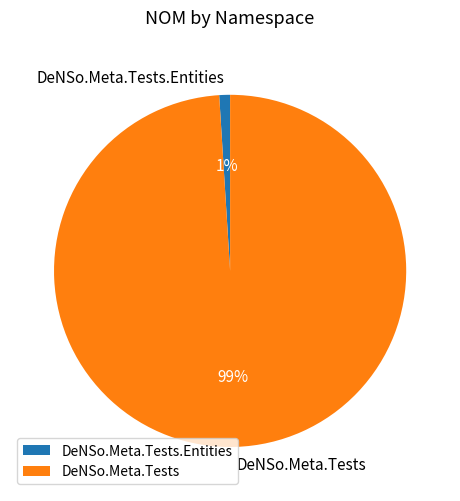

Between DeNSo.Meta.Tests and DeNSo.Meta.Tests.Entities, which is larger?

DeNSo.Meta.Tests